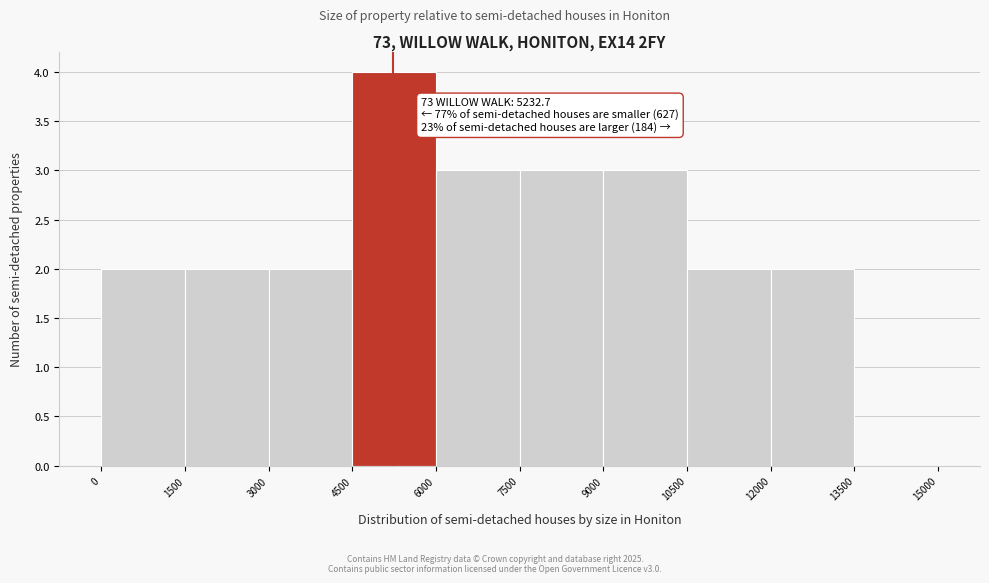

Over which range of the x-axis is the bar tallest?

4500 to 6000